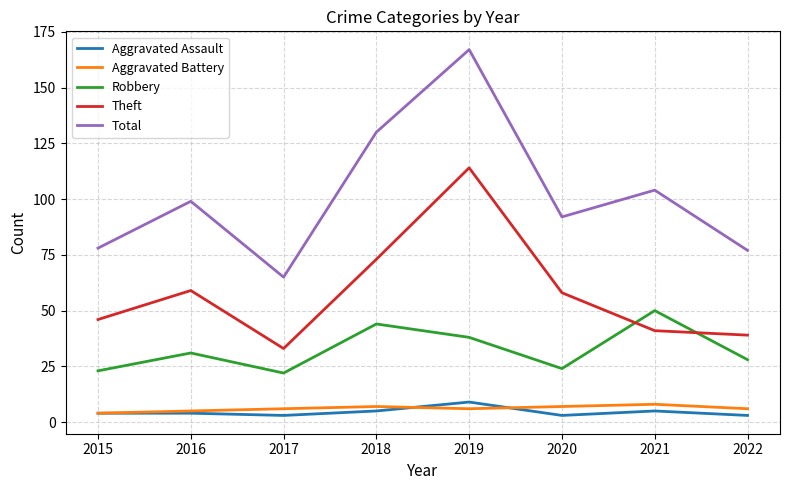

Is it true that Total equals 156 at 2016?

False